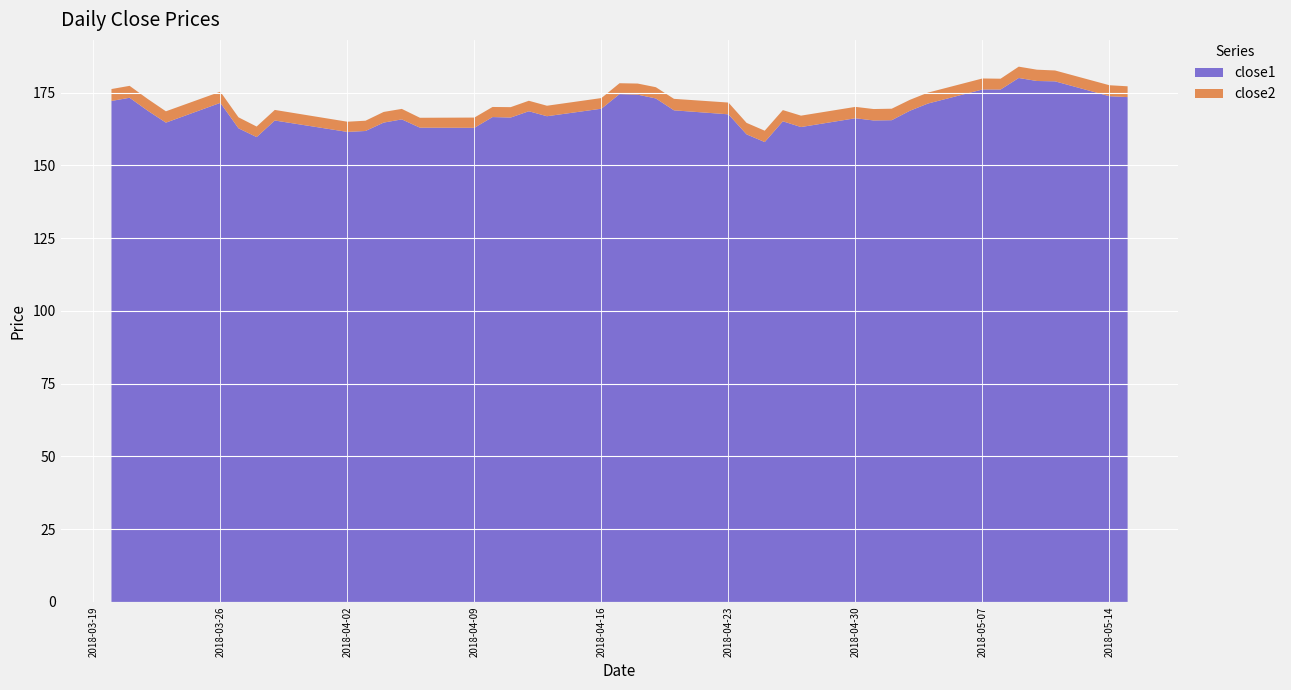

Reading right to left, what are all the values shown in this chart?

close1: 173.4	173.8	178.9	179.0	180.0	176.0	176.1	171.2	168.7	165.5	165.4	166.2	163.2	165.1	158.0	160.6	167.5	168.9	173.0	174.3	174.5	169.5	166.9	168.6	166.4	166.6	162.9	162.9	165.8	164.7	161.8	161.5	165.4	159.7	162.7	171.5	164.7	168.8	173.2	172.1
close2: 3.7	3.8	3.7	3.9	3.9	3.7	3.8	3.8	3.8	4.0	3.9	3.9	3.9	3.9	3.9	3.9	4.0	3.9	3.9	3.8	3.7	3.7	3.6	3.6	3.6	3.5	3.5	3.4	3.6	3.7	3.5	3.5	3.6	3.6	3.8	3.8	3.9	4.0	4.1	4.1